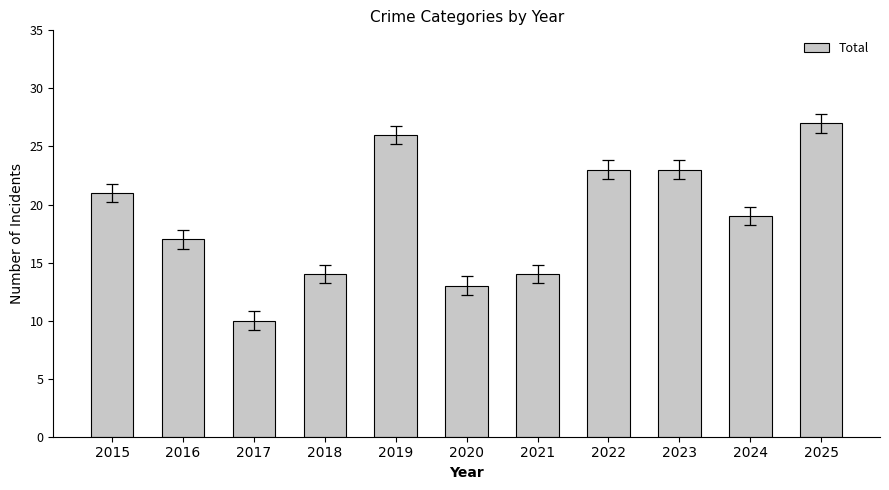

Reading right to left, transcribe all the data shown in this chart.

27	19	23	23	14	13	26	14	10	17	21